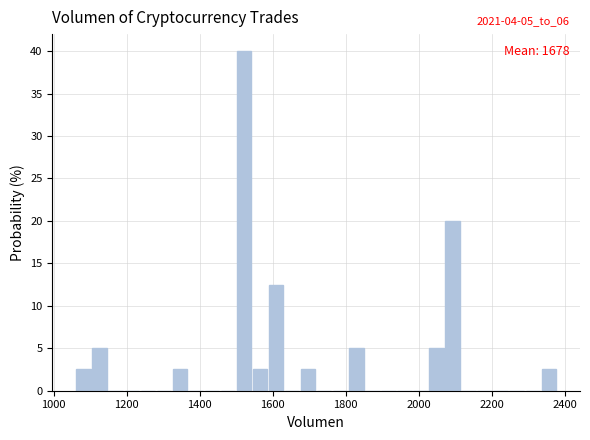

Read against the x-axis, roughly where is the centre of the tallest bar?

1520